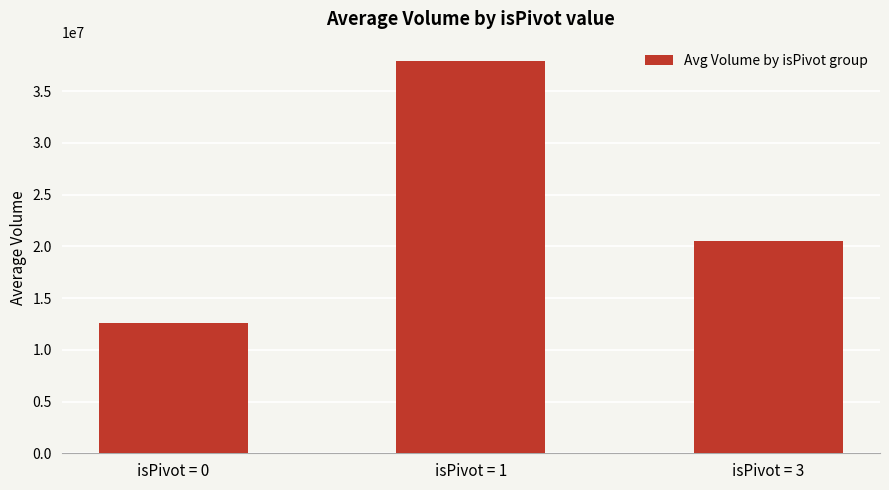

What is the smallest value displayed?

12579168